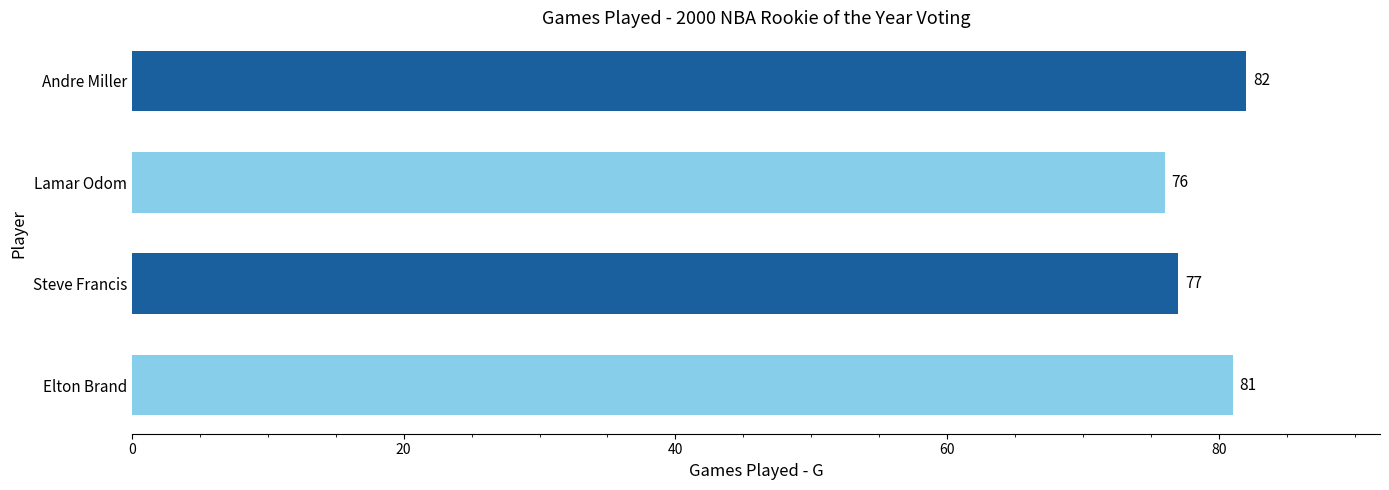

Approximately how many times larger is the value at Andre Miller compared to Steve Francis?

1.1